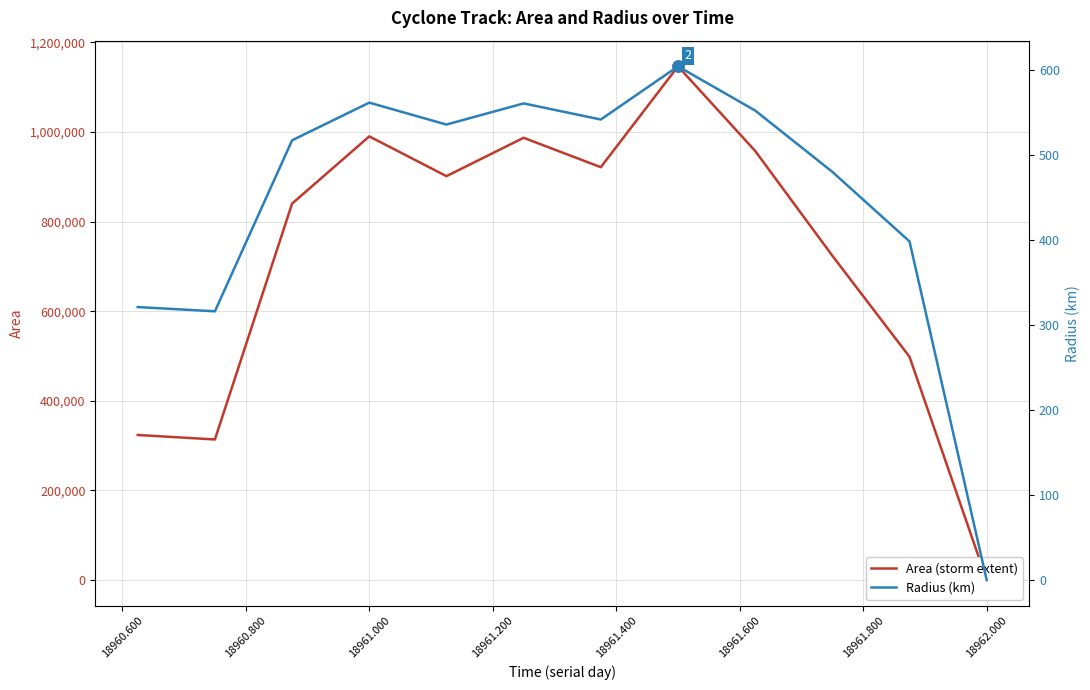

Where is the first local maximum for Radius (km)?

18961.000